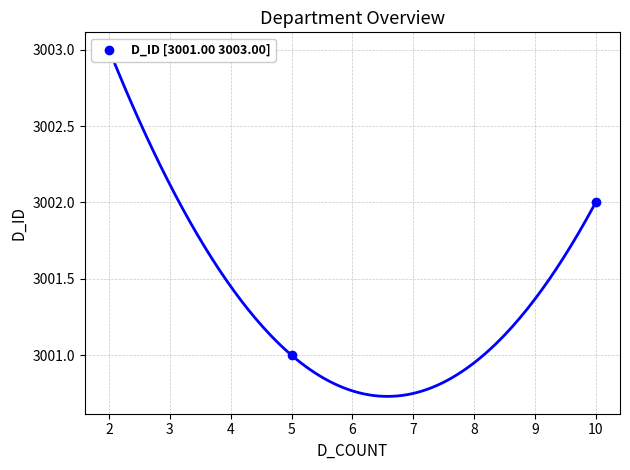

What is the change in value from 2 to 5?

-2